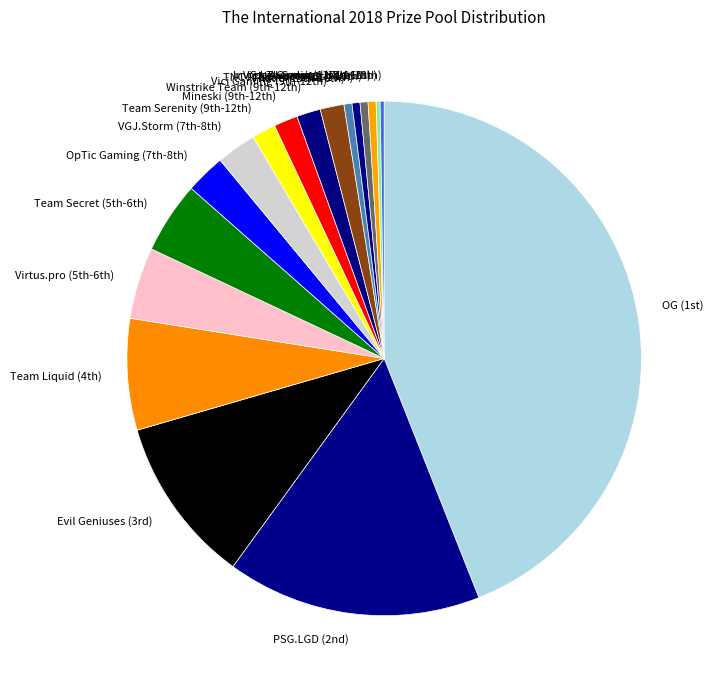

Which category has the biggest portion of the pie?

OG (1st)